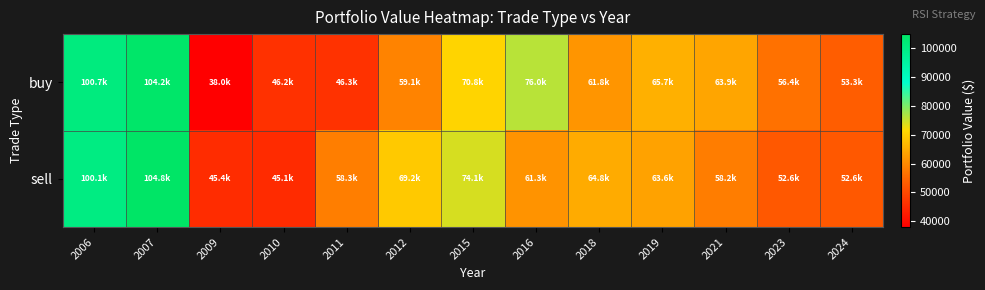

List the series in order of their peak value, lowest first.

buy, sell